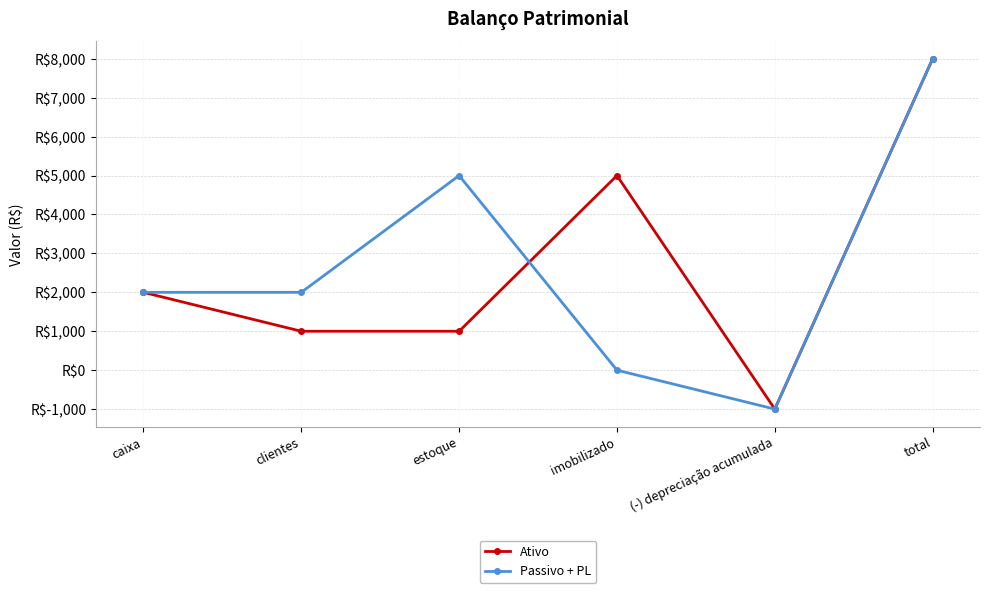

Where is the first local maximum for Passivo + PL?

estoque